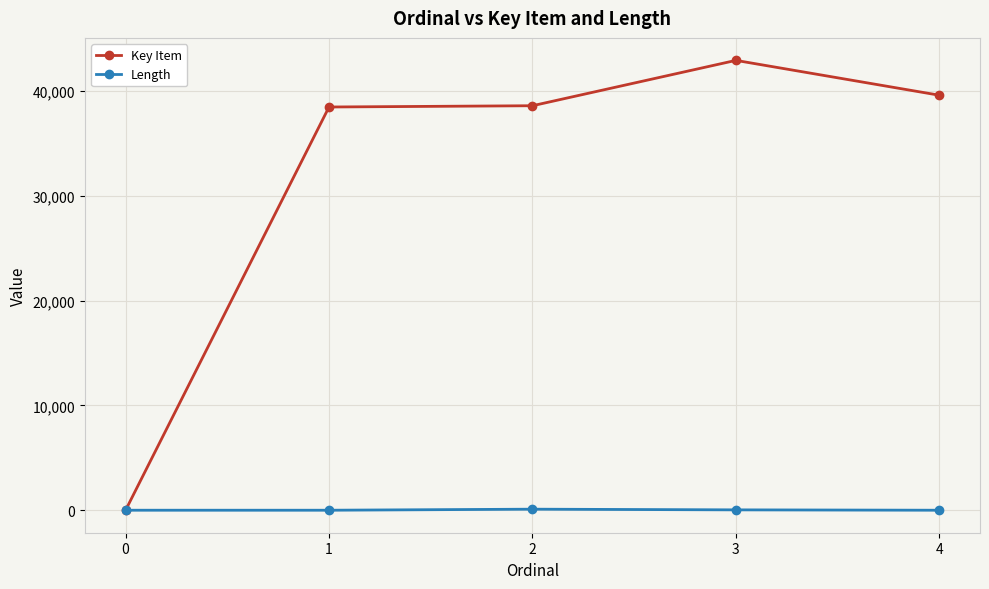

What is the difference between the highest and lowest values at 4?

39623